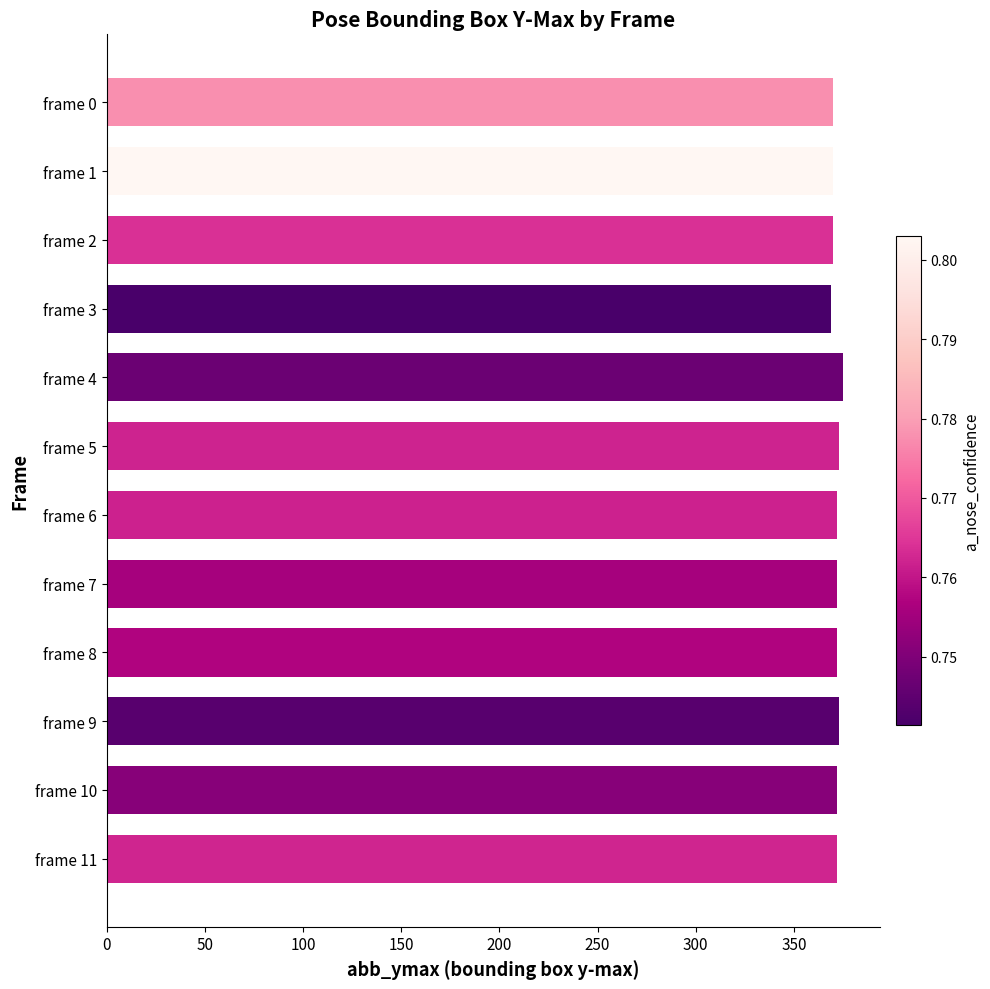

What is the average value?

372